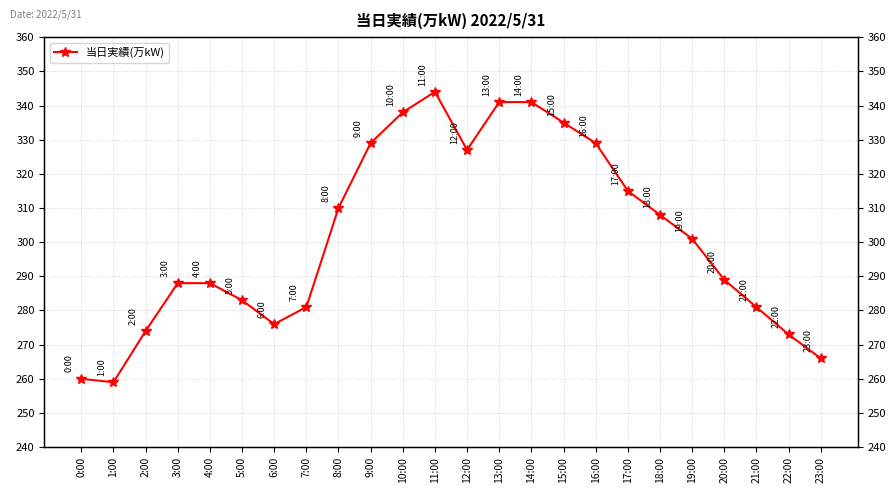

At which category does the data reach its first local peak?

11:00